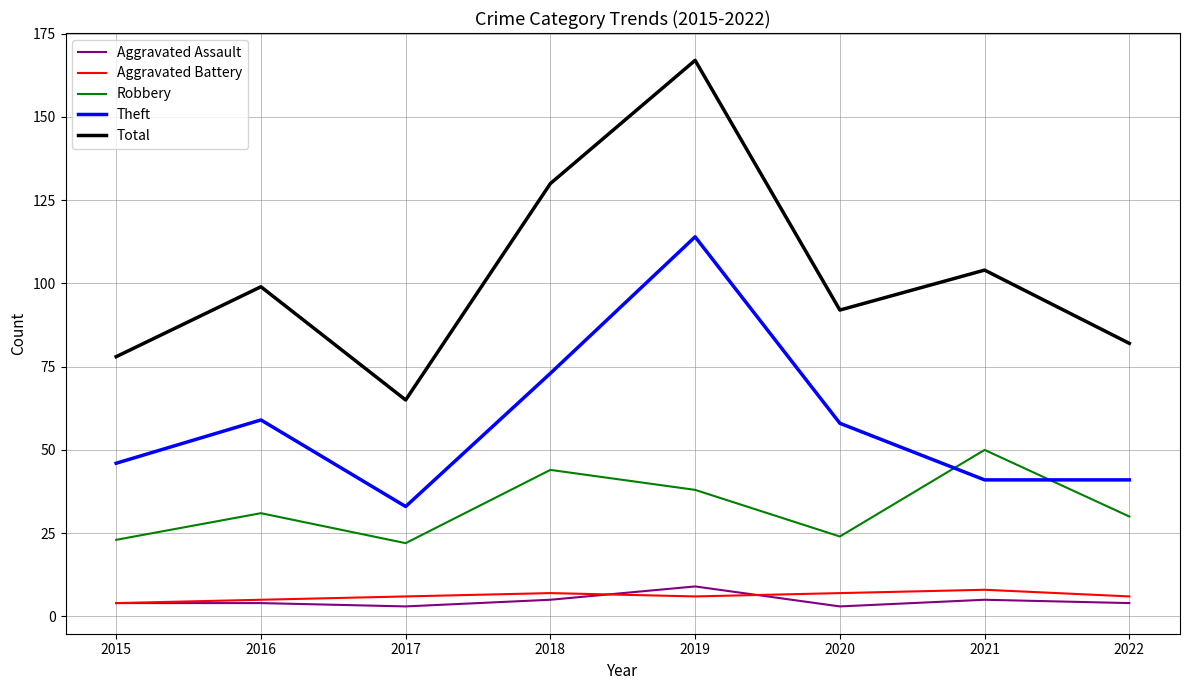

What is the difference between the Aggravated Battery values at 2020 and 2016?

2